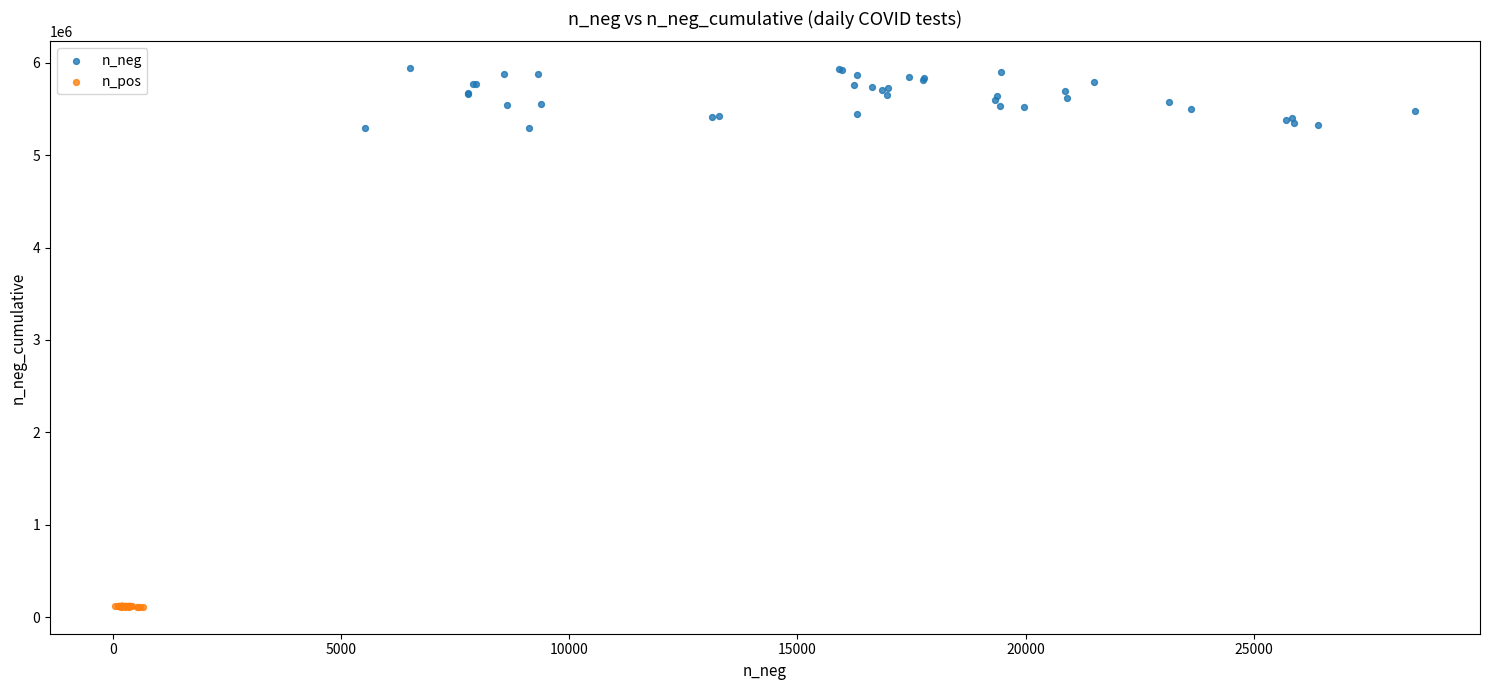

Which series contains the lowest Y value?

n_pos